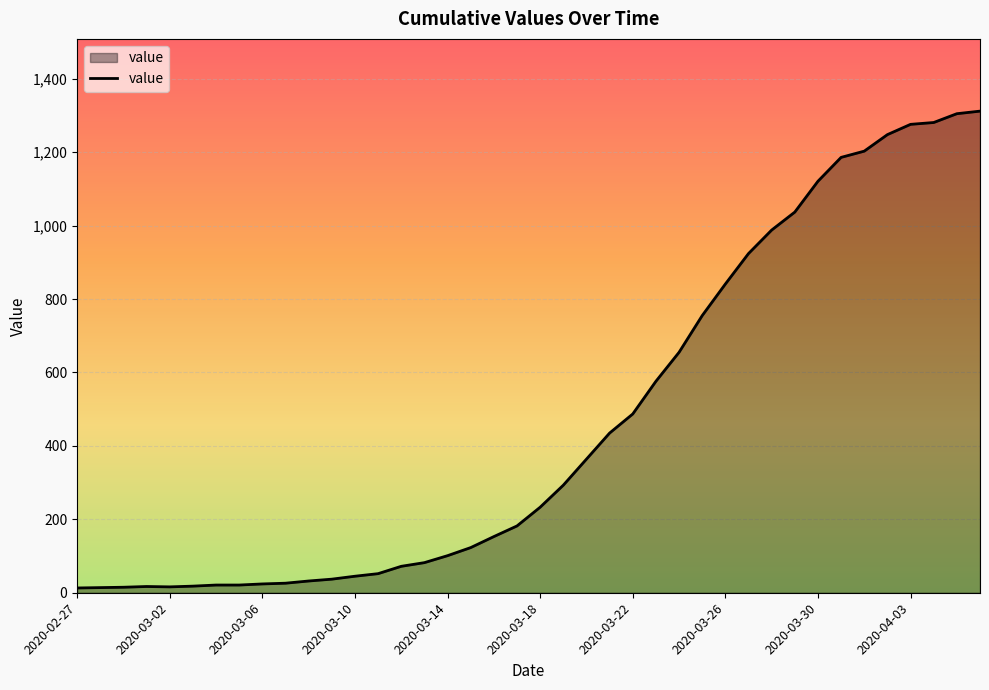

How many lines are shown in the chart?

1